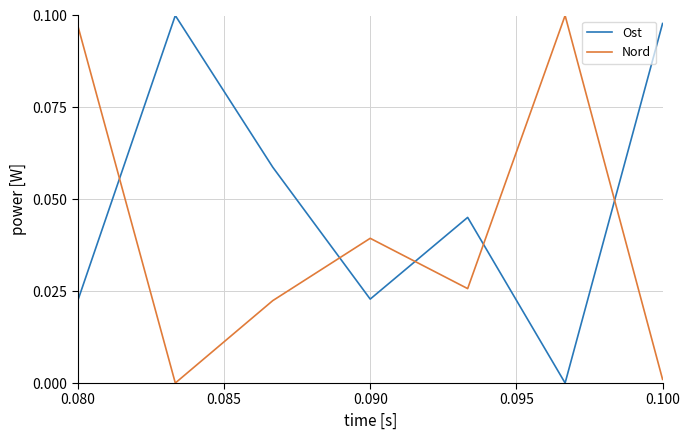

List the series in order of their overall mean, highest first.

Ost, Nord